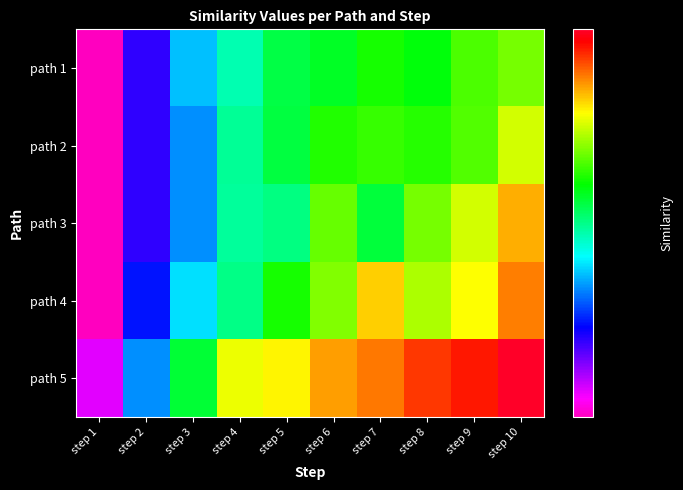

Reading left to right, transcribe all the data shown in this chart.

path 1: step 1=0.4	step 2=0.4	step 3=0.4	step 4=0.5	step 5=0.5	step 6=0.5	step 7=0.5	step 8=0.5	step 9=0.5	step 10=0.5
path 2: step 1=0.4	step 2=0.4	step 3=0.4	step 4=0.5	step 5=0.5	step 6=0.5	step 7=0.5	step 8=0.5	step 9=0.5	step 10=0.5
path 3: step 1=0.4	step 2=0.4	step 3=0.4	step 4=0.5	step 5=0.5	step 6=0.5	step 7=0.5	step 8=0.5	step 9=0.5	step 10=0.6
path 4: step 1=0.4	step 2=0.4	step 3=0.5	step 4=0.5	step 5=0.5	step 6=0.5	step 7=0.6	step 8=0.5	step 9=0.5	step 10=0.6
path 5: step 1=0.4	step 2=0.4	step 3=0.5	step 4=0.5	step 5=0.5	step 6=0.6	step 7=0.6	step 8=0.6	step 9=0.6	step 10=0.6